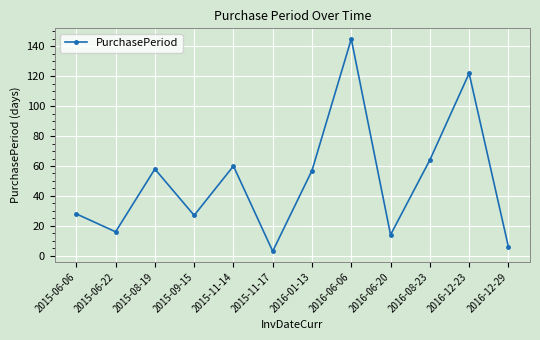

What is the difference between the values at 2016-06-20 and 2016-12-29?

8